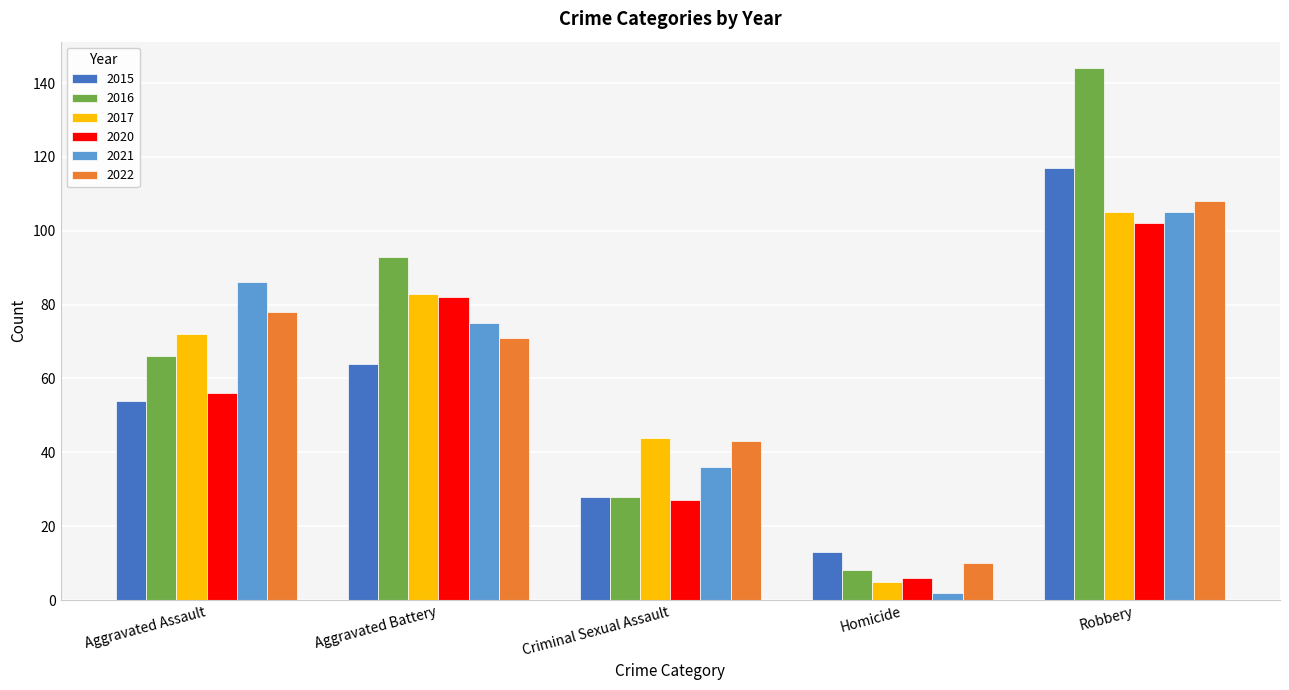

Which series has the widest spread of values?

2016